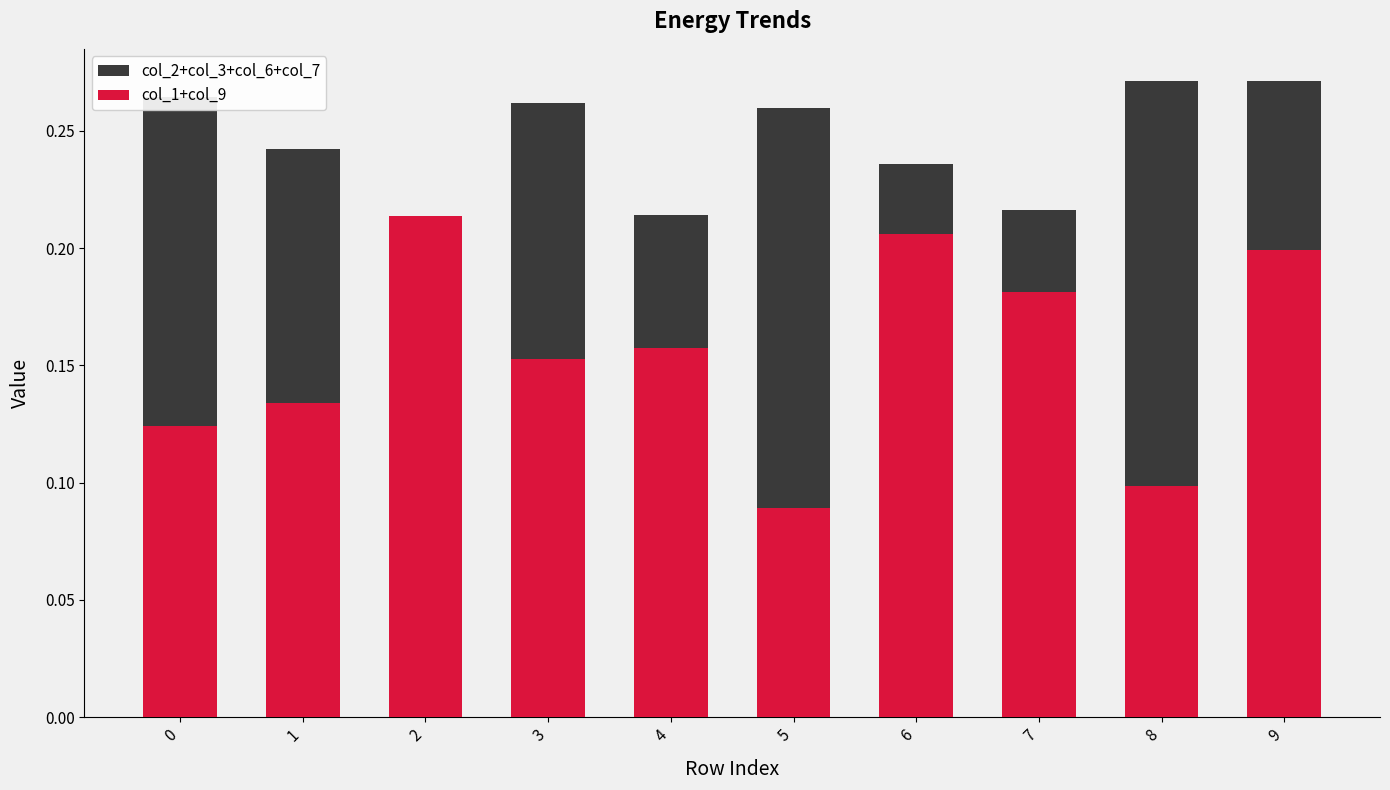

At 8, list the series in order from largest to smallest.

col_2+col_3+col_6+col_7, col_1+col_9